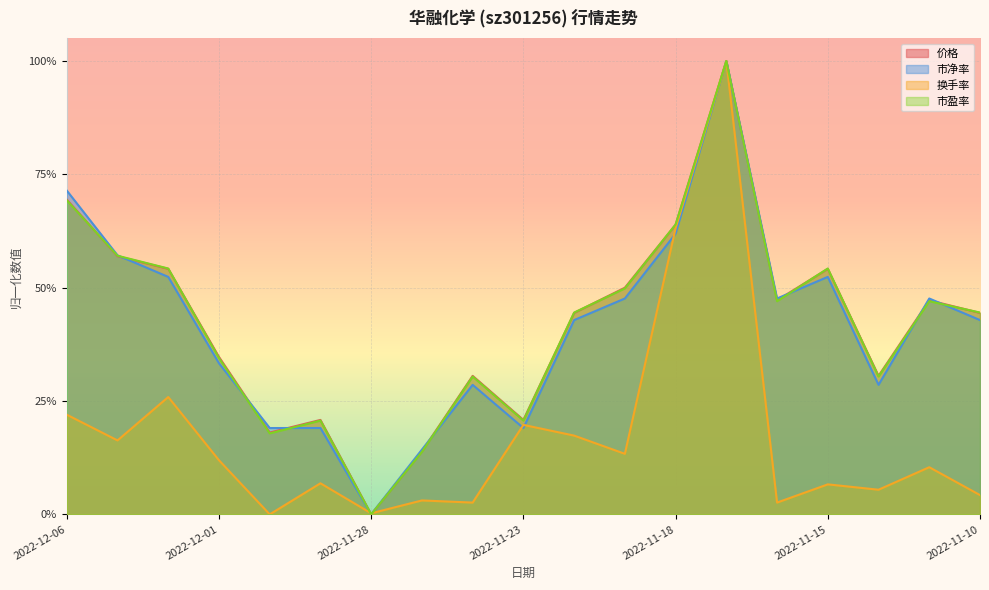

Reading left to right, extract all data points from this chart.

涨跌幅%: 2022-12-06=0.2	2022-12-05=0.2	2022-12-02=0.3	2022-12-01=0.1	2022-11-30=0.0	2022-11-29=0.1	2022-11-28=0.0	2022-11-25=0.0	2022-11-24=0.0	2022-11-23=0.2	2022-11-22=0.2	2022-11-21=0.1	2022-11-18=0.6	2022-11-17=1.0	2022-11-16=0.0	2022-11-15=0.1	2022-11-14=0.1	2022-11-11=0.1	2022-11-10=0.0
市盈率: 2022-12-06=0.7	2022-12-05=0.6	2022-12-02=0.5	2022-12-01=0.3	2022-11-30=0.2	2022-11-29=0.2	2022-11-28=0.0	2022-11-25=0.1	2022-11-24=0.3	2022-11-23=0.2	2022-11-22=0.4	2022-11-21=0.5	2022-11-18=0.6	2022-11-17=1.0	2022-11-16=0.5	2022-11-15=0.5	2022-11-14=0.3	2022-11-11=0.5	2022-11-10=0.4
总市值(亿元): 2022-12-06=0.7	2022-12-05=0.6	2022-12-02=0.5	2022-12-01=0.3	2022-11-30=0.2	2022-11-29=0.2	2022-11-28=0.0	2022-11-25=0.1	2022-11-24=0.3	2022-11-23=0.2	2022-11-22=0.4	2022-11-21=0.5	2022-11-18=0.6	2022-11-17=1.0	2022-11-16=0.5	2022-11-15=0.5	2022-11-14=0.3	2022-11-11=0.5	2022-11-10=0.4
价格: 2022-12-06=0.7	2022-12-05=0.6	2022-12-02=0.5	2022-12-01=0.3	2022-11-30=0.2	2022-11-29=0.2	2022-11-28=0.0	2022-11-25=0.1	2022-11-24=0.3	2022-11-23=0.2	2022-11-22=0.4	2022-11-21=0.5	2022-11-18=0.6	2022-11-17=1.0	2022-11-16=0.5	2022-11-15=0.5	2022-11-14=0.3	2022-11-11=0.5	2022-11-10=0.4